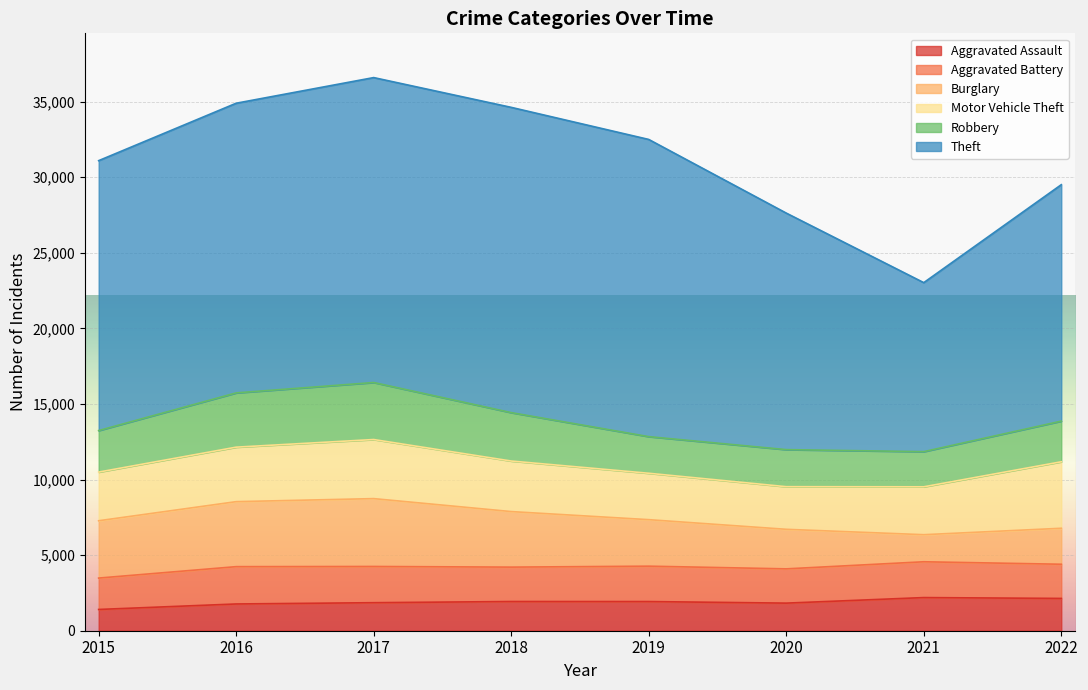

At how many categories does at least one series exceed 12001?

7